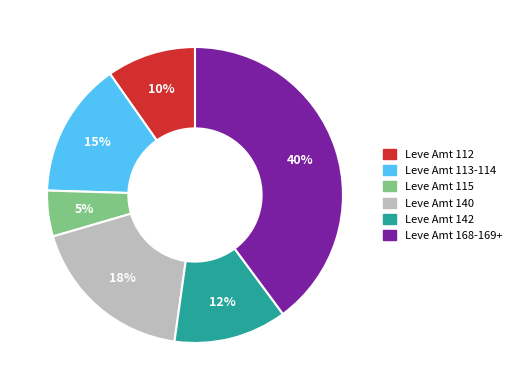

How many slices are in this pie chart?

6